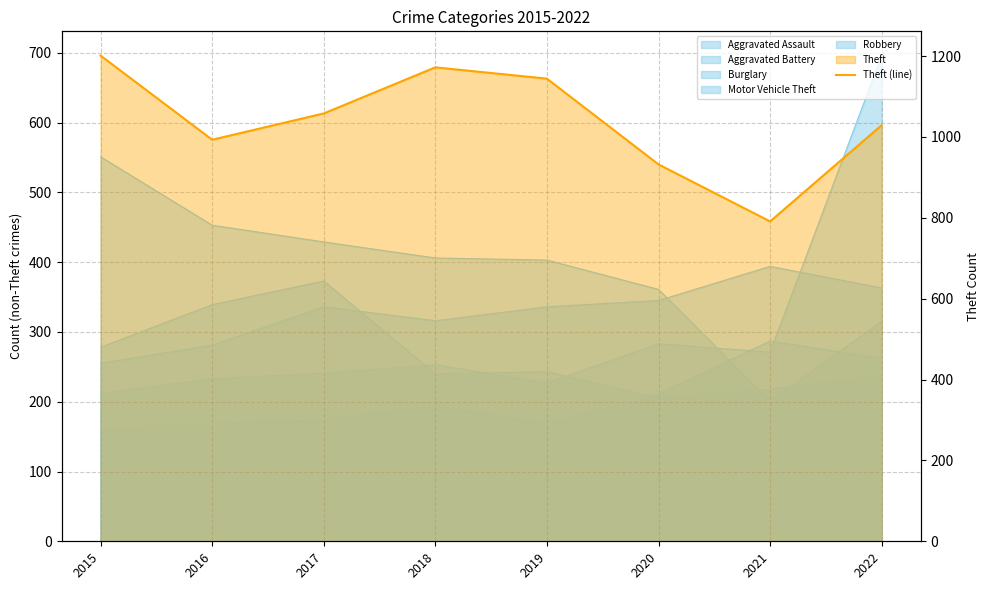

Count the number of categories in the chart.

8